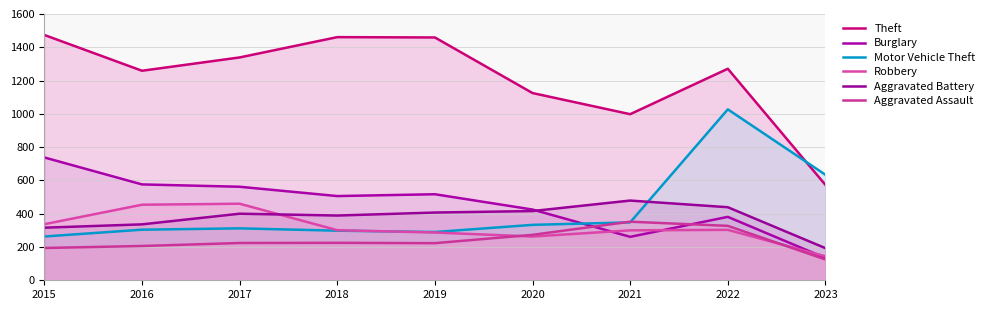

What are all the series names shown in the legend?

Theft, Burglary, Motor Vehicle Theft, Robbery, Aggravated Battery, Aggravated Assault